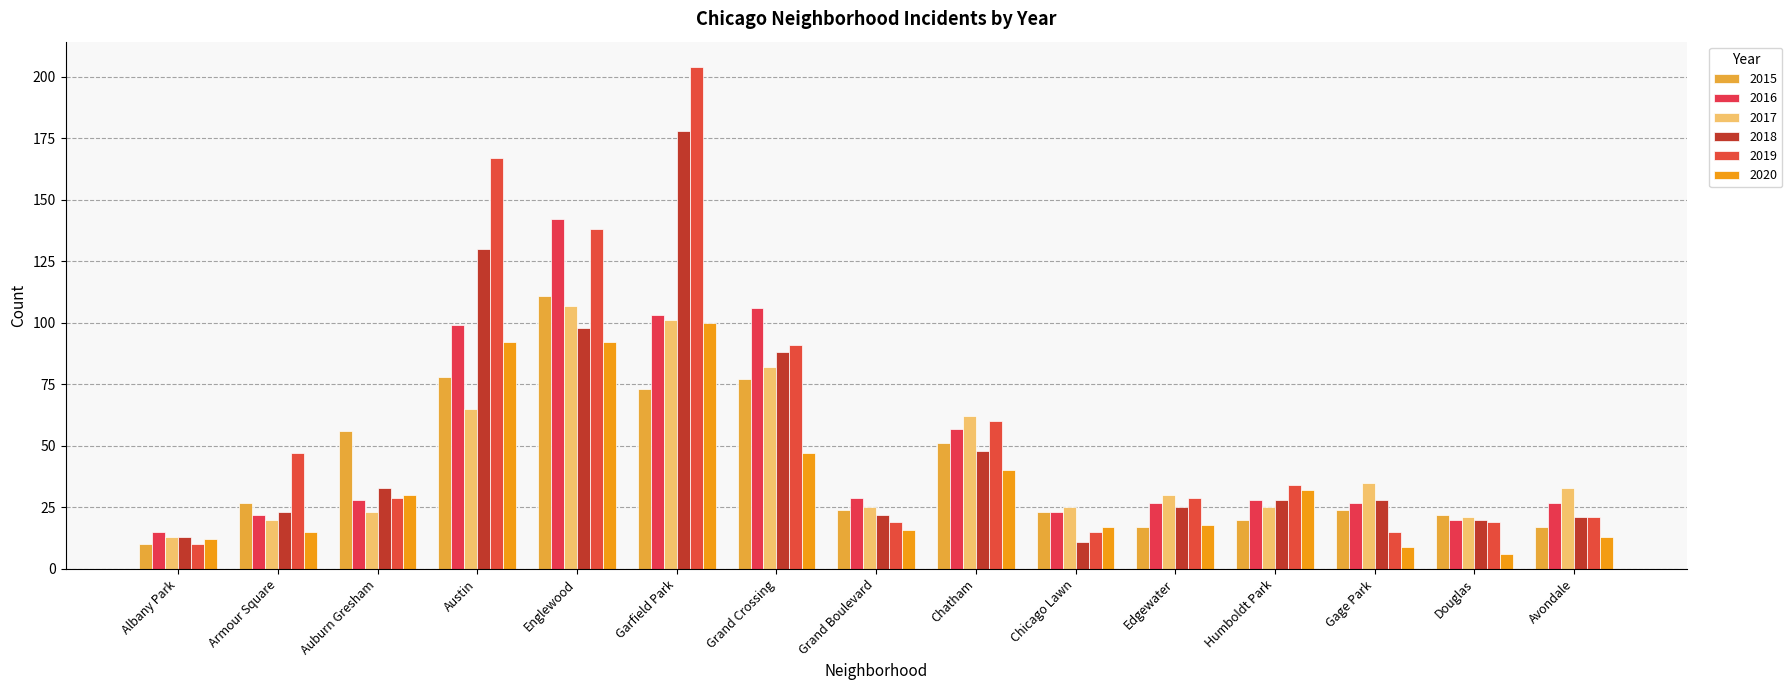

What is the label of the 13th bar from the right?

Auburn Gresham